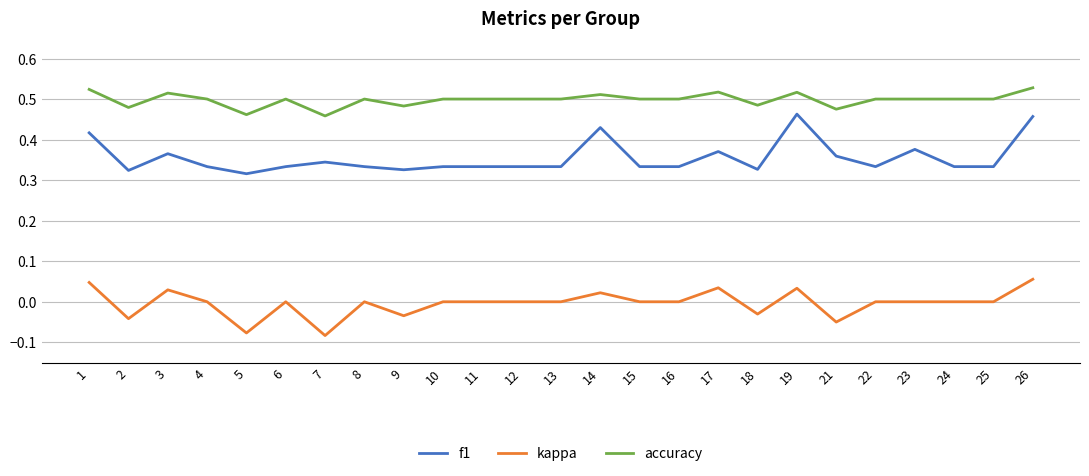

List the series in order of their peak value, lowest first.

kappa, f1, accuracy